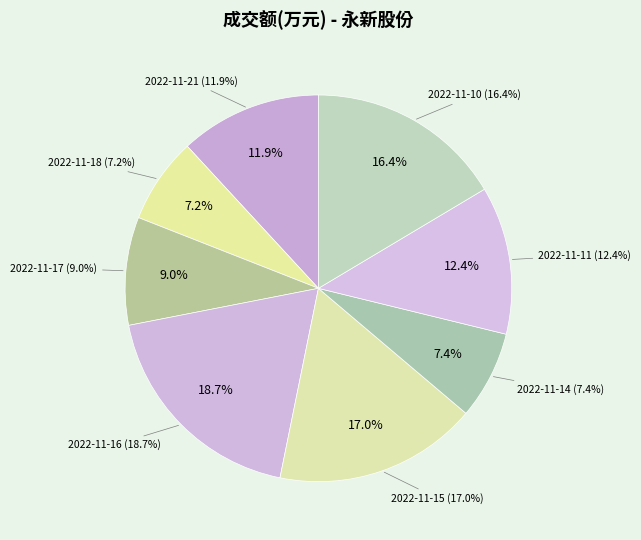

What portion of the pie excludes 2022-11-21?

88.1%